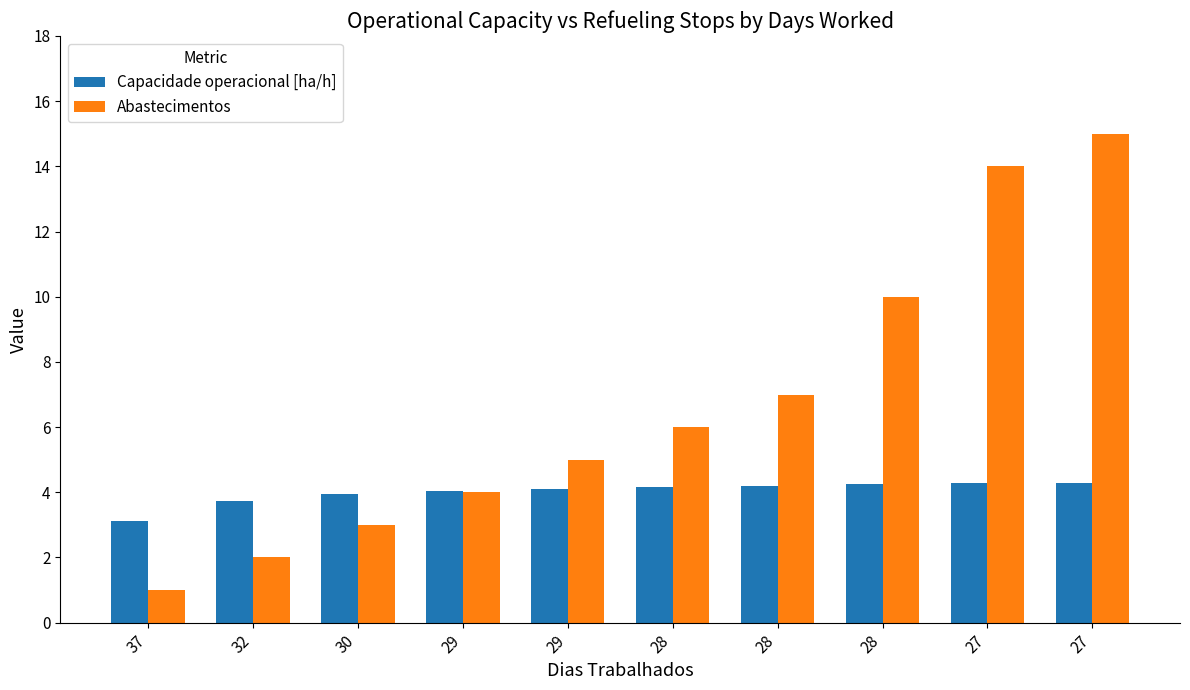

At which category is the sum across all series the highest?

27